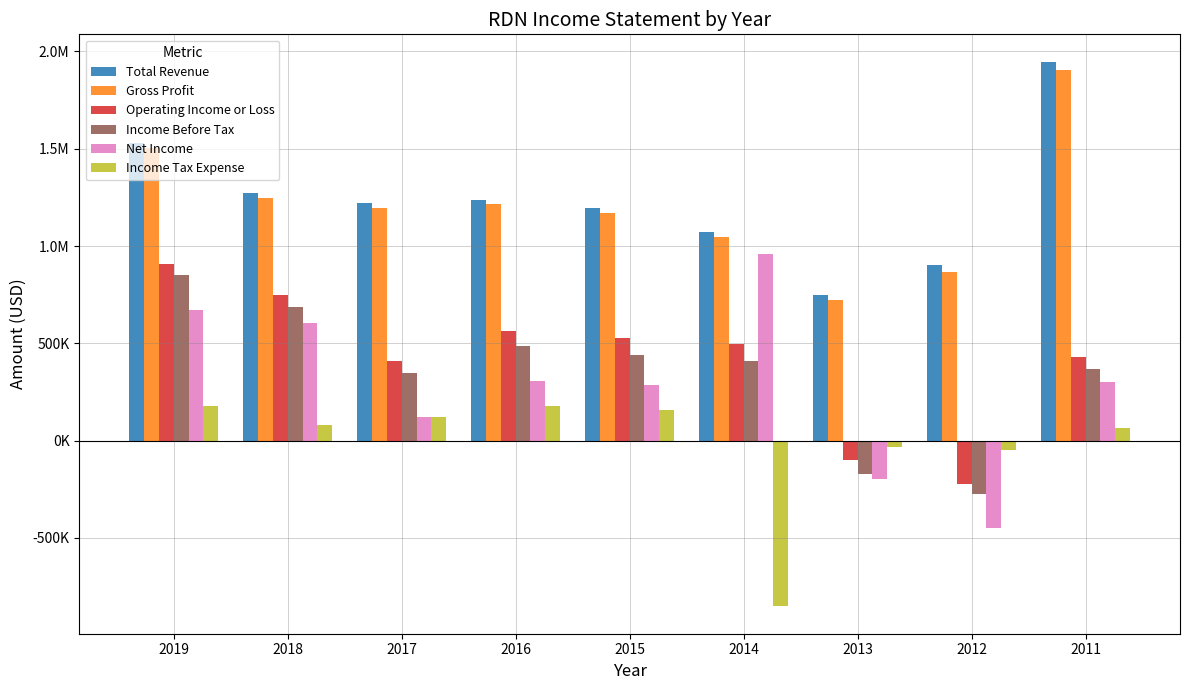

What is the average value of the Net Income series?

289756